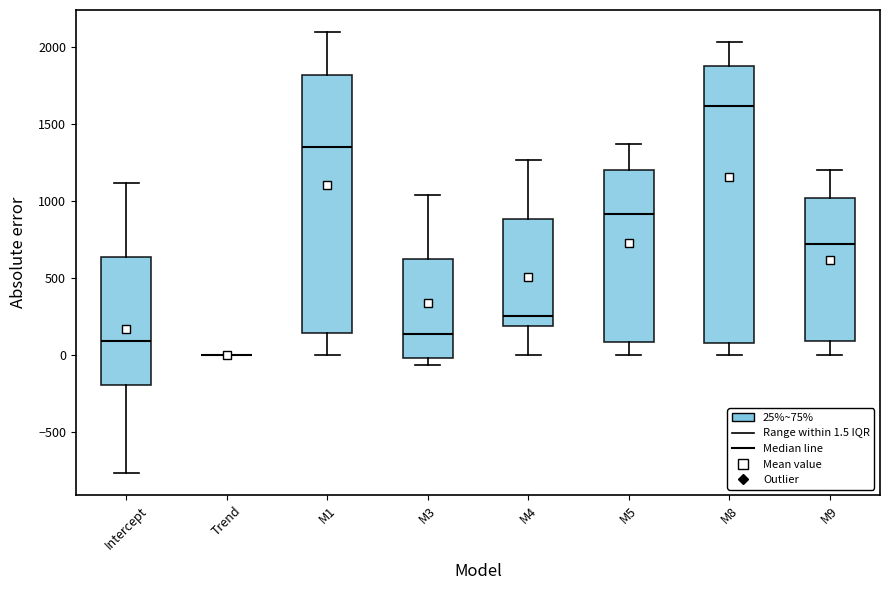

Reading left to right, read every box against the y-axis: the position of its median line, the range the box covers, and the ends of its whiskers. The values are not printed on the chart, so give them approximately, as read against the axis.

Intercept: median 100, box -200 to 650, whiskers -750 to 1100
Trend: box collapsed to a line at 0, whiskers 0 to 0
M1: median 1350, box 150 to 1800, whiskers 0 to 2100
M3: median 150, box 0 to 600, whiskers -50 to 1050
M4: median 250, box 200 to 900, whiskers 0 to 1250
M5: median 900, box 100 to 1200, whiskers 0 to 1350
M8: median 1600, box 100 to 1900, whiskers 0 to 2050
M9: median 700, box 100 to 1000, whiskers 0 to 1200